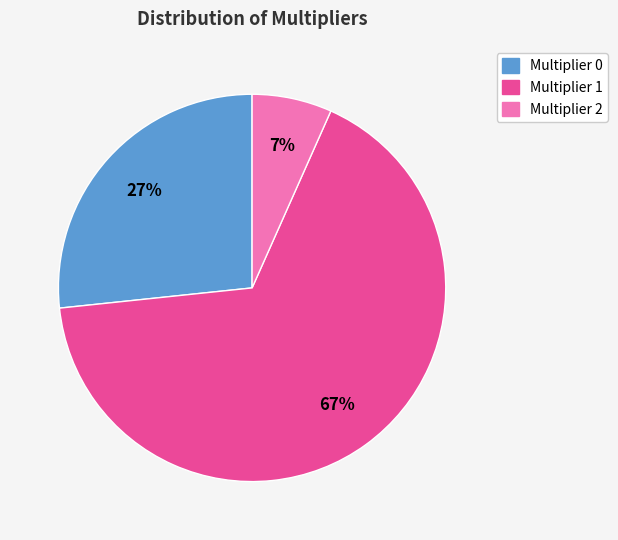

Count the number of slices in the pie.

3